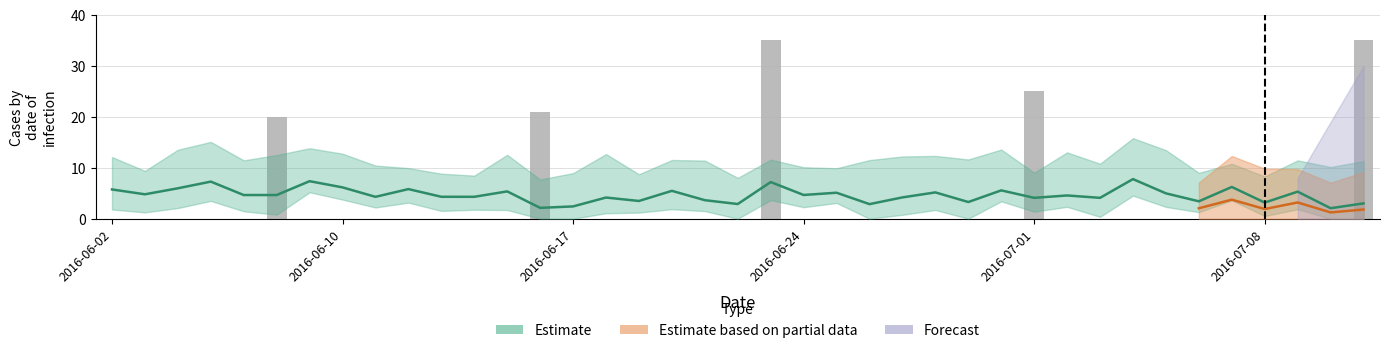

What is the average value?

3